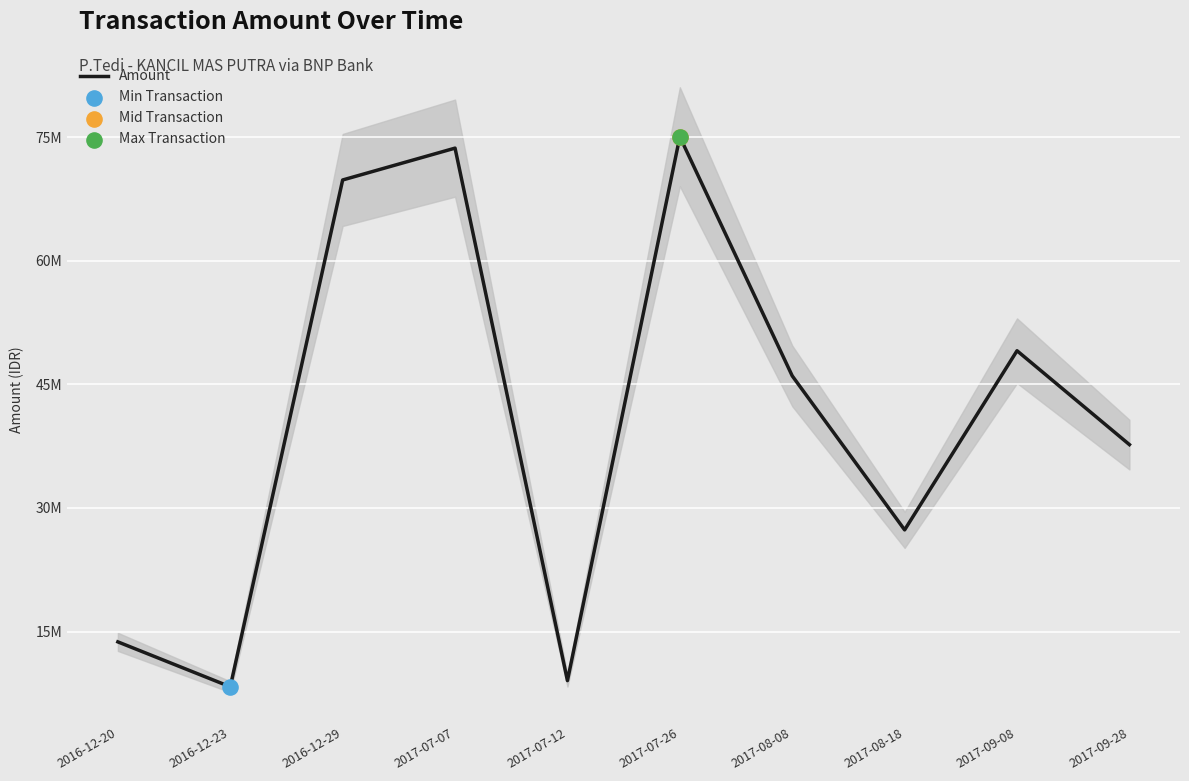

What is the change in value from 2017-07-07 to 2017-09-08?

-24585000